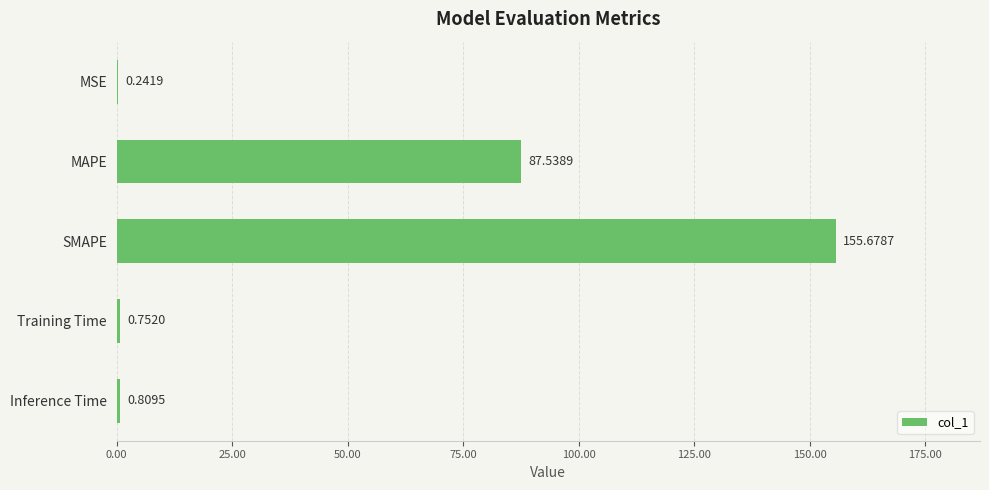

At which label is the value closest to 77?

MAPE